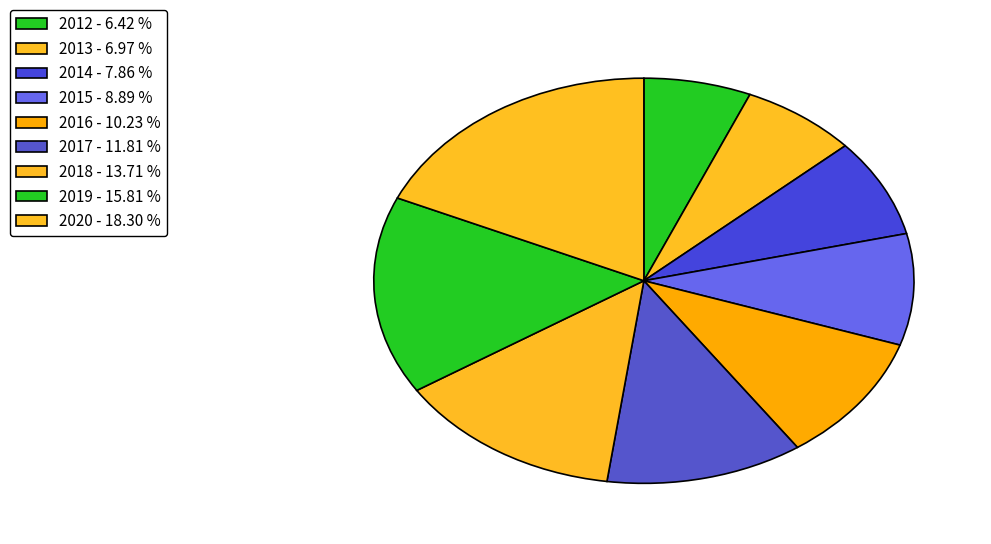

Is there any slice that represents more than half of the pie?

No